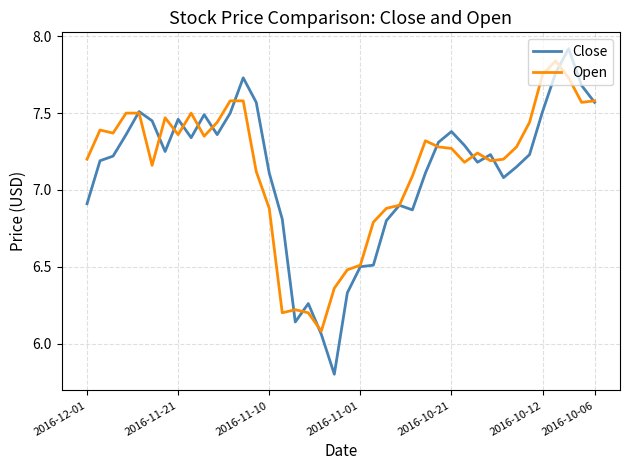

What is the minimum value shown in the chart?

5.8